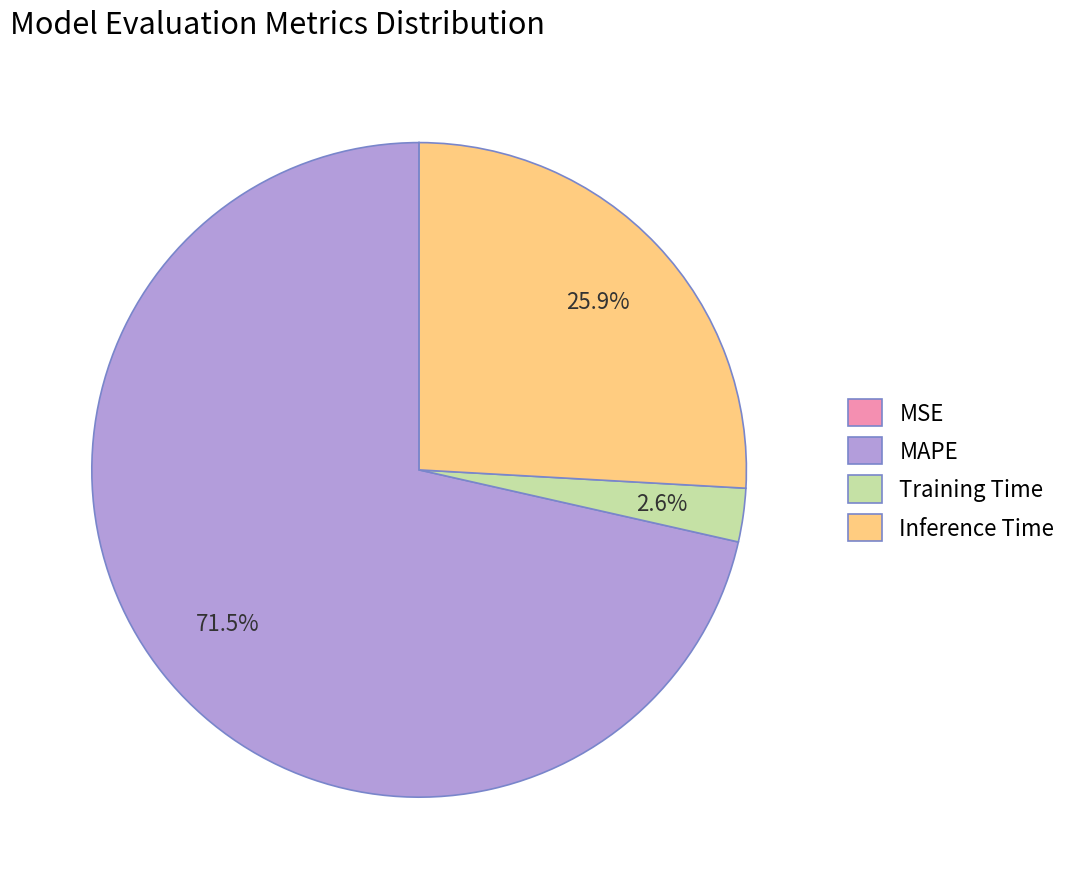

Between MAPE and Training Time, which is larger?

MAPE